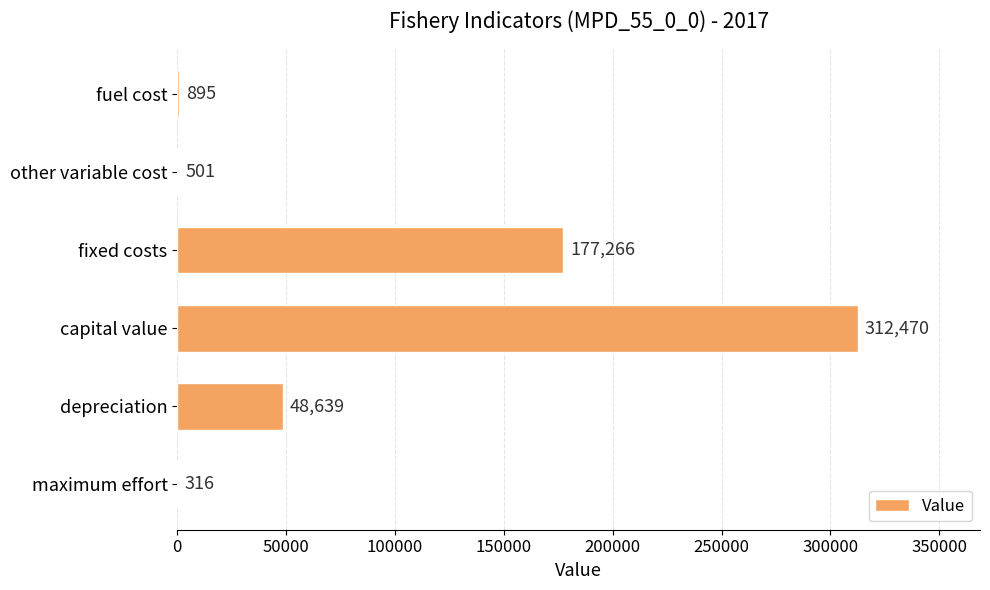

Reading bottom to top, what are all the values shown in this chart?

maximum effort=316	depreciation=48639	capital value=312470	fixed costs=177266	other variable cost=501	fuel cost=895